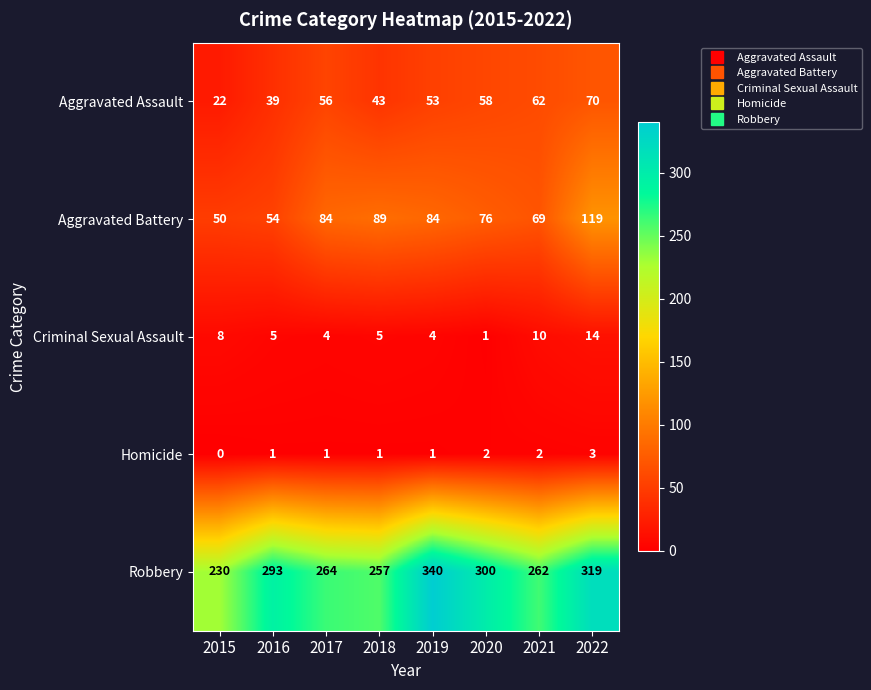

What is the sum of the Aggravated Battery values at 2017 and 2022?

203